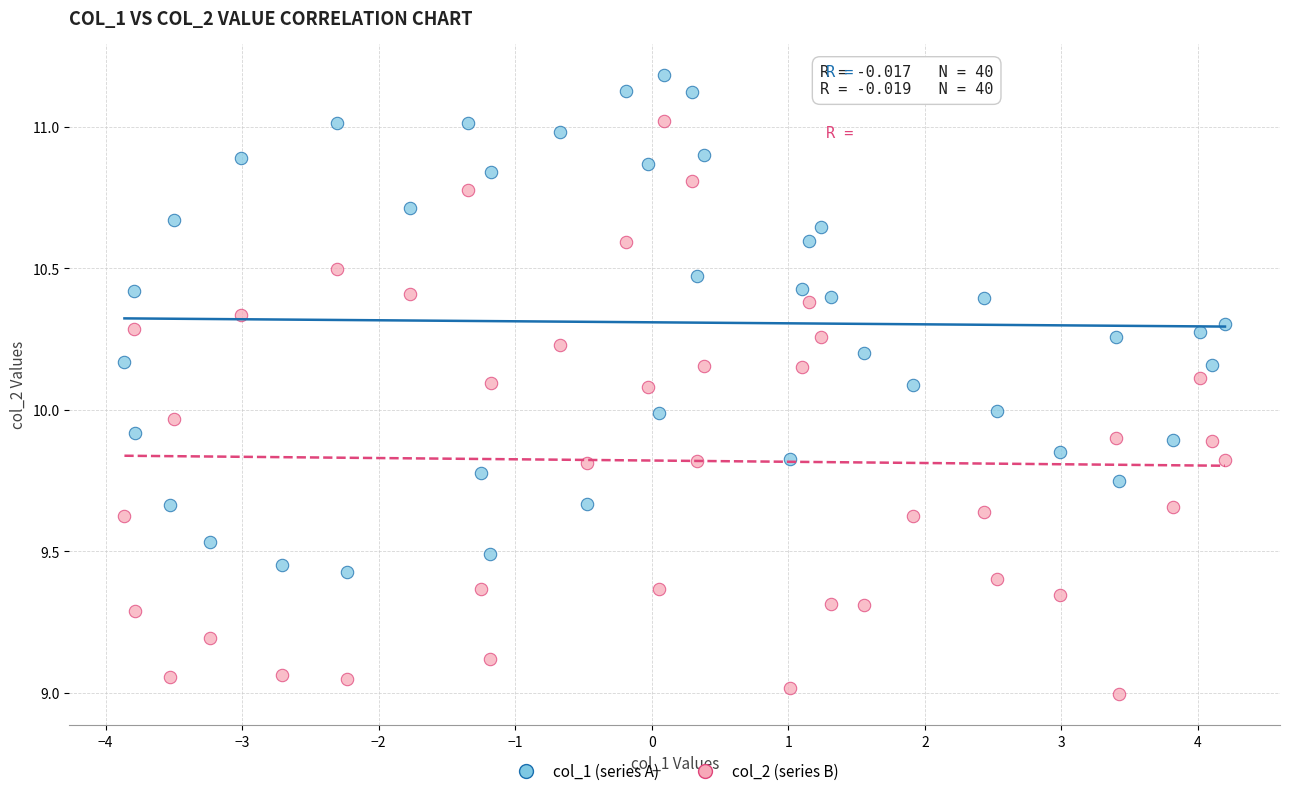

Which series contains the highest Y value?

col_1 (series A)